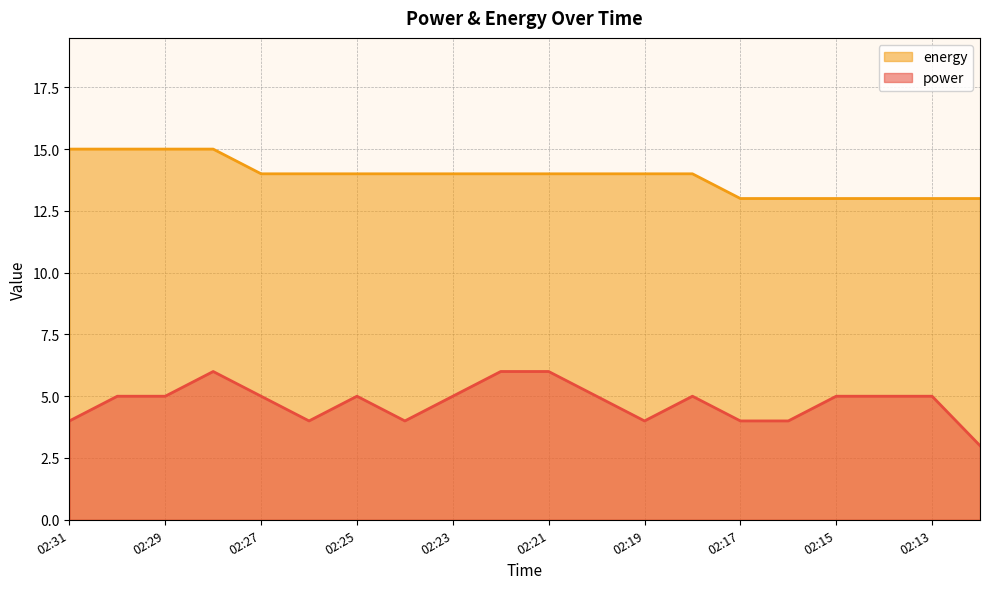

What are all the series names shown in the legend?

energy, power